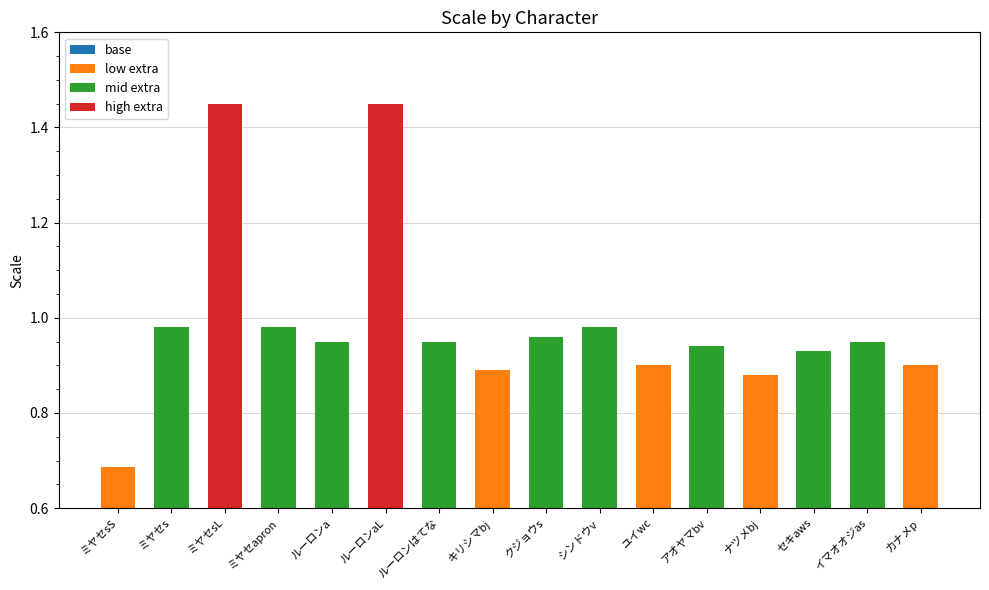

What position from the right is ルーロンaL?

11